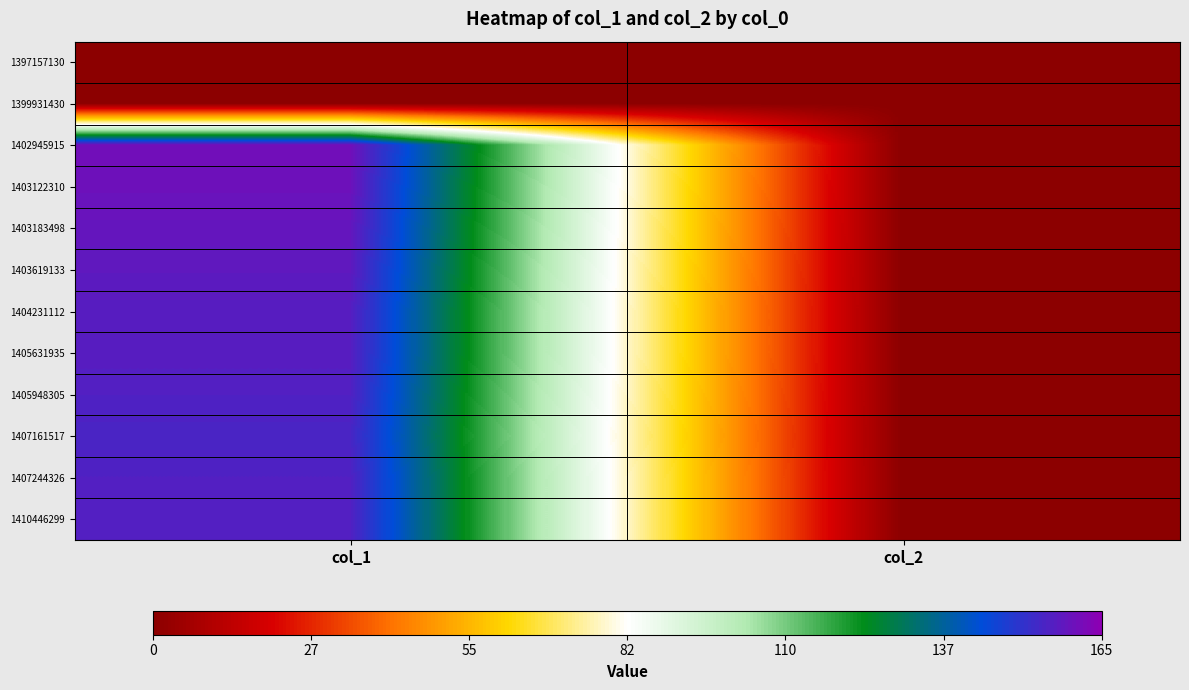

At which category is the sum across all series the highest?

col_1